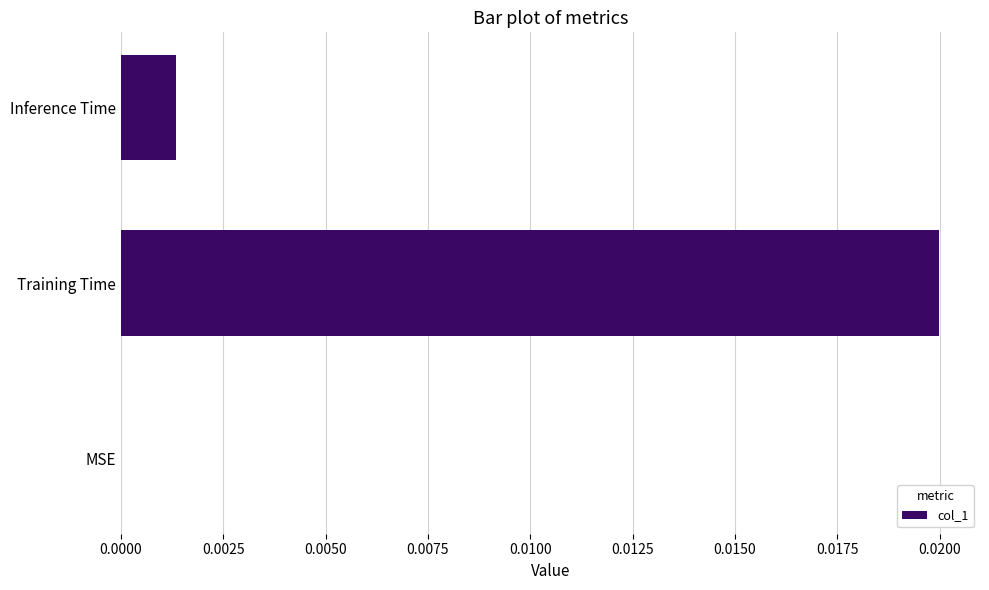

The chart shows a value of 0.0 at MSE. True or false?

True